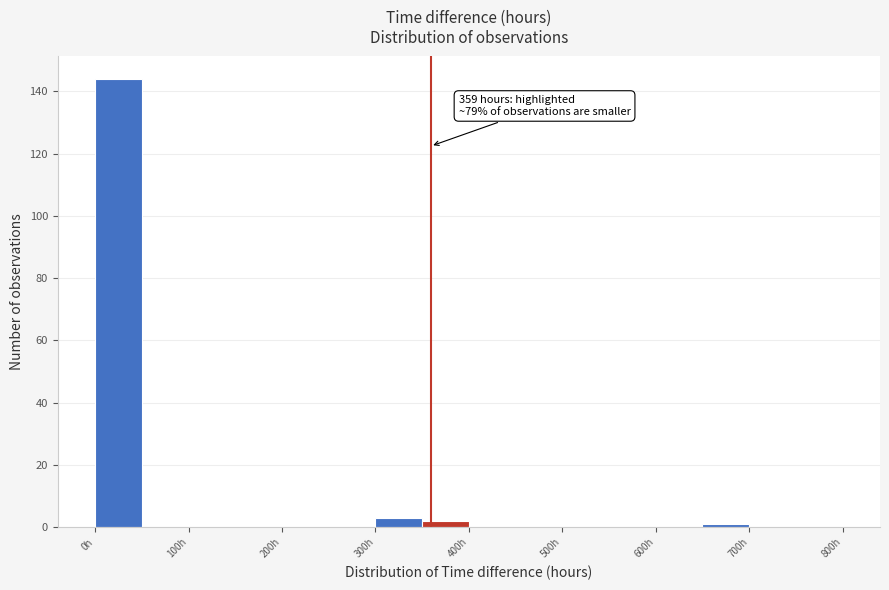

Over which range of the x-axis is the bar tallest?

0 to 50